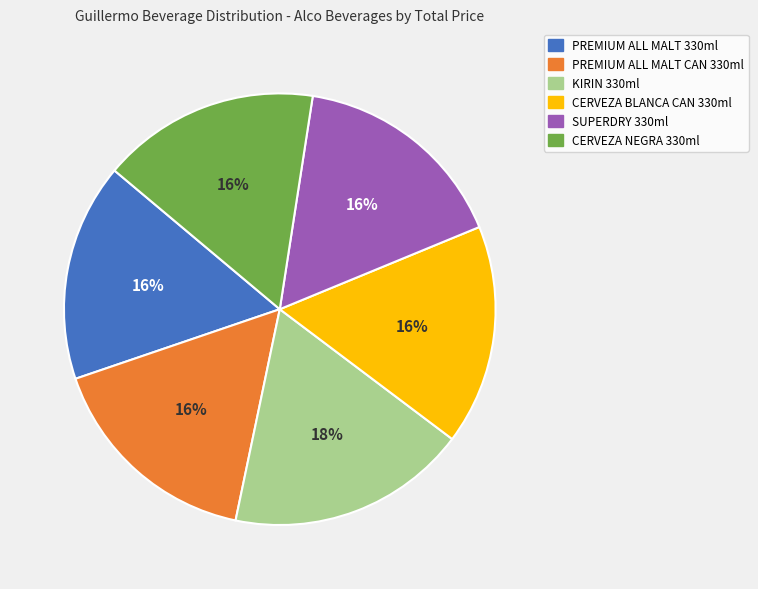

Is the sum of PREMIUM ALL MALT CAN 330ml and PREMIUM ALL MALT 330ml greater than half?

No